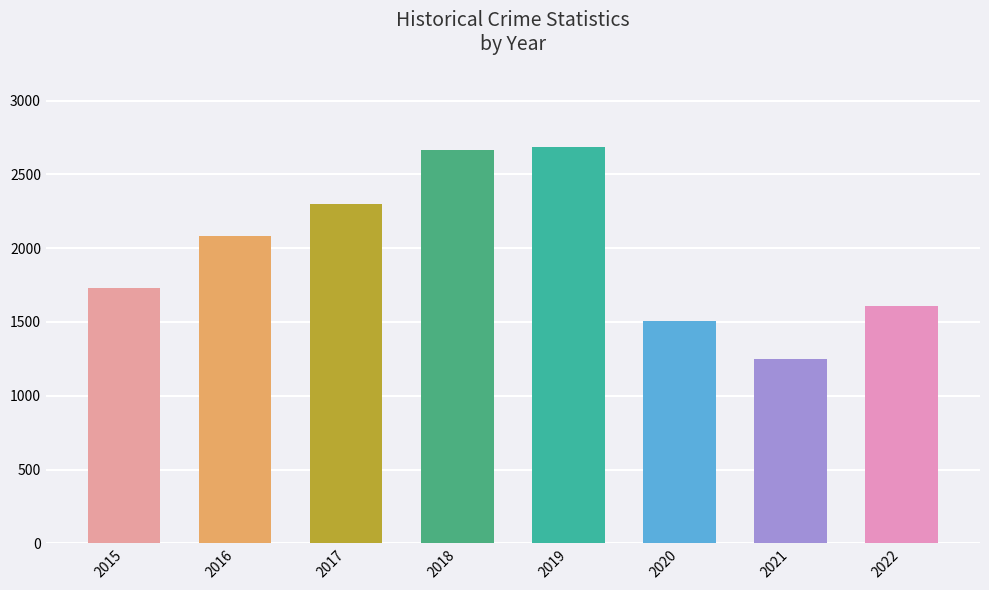

Which has a higher value, 2021 or 2015?

2015